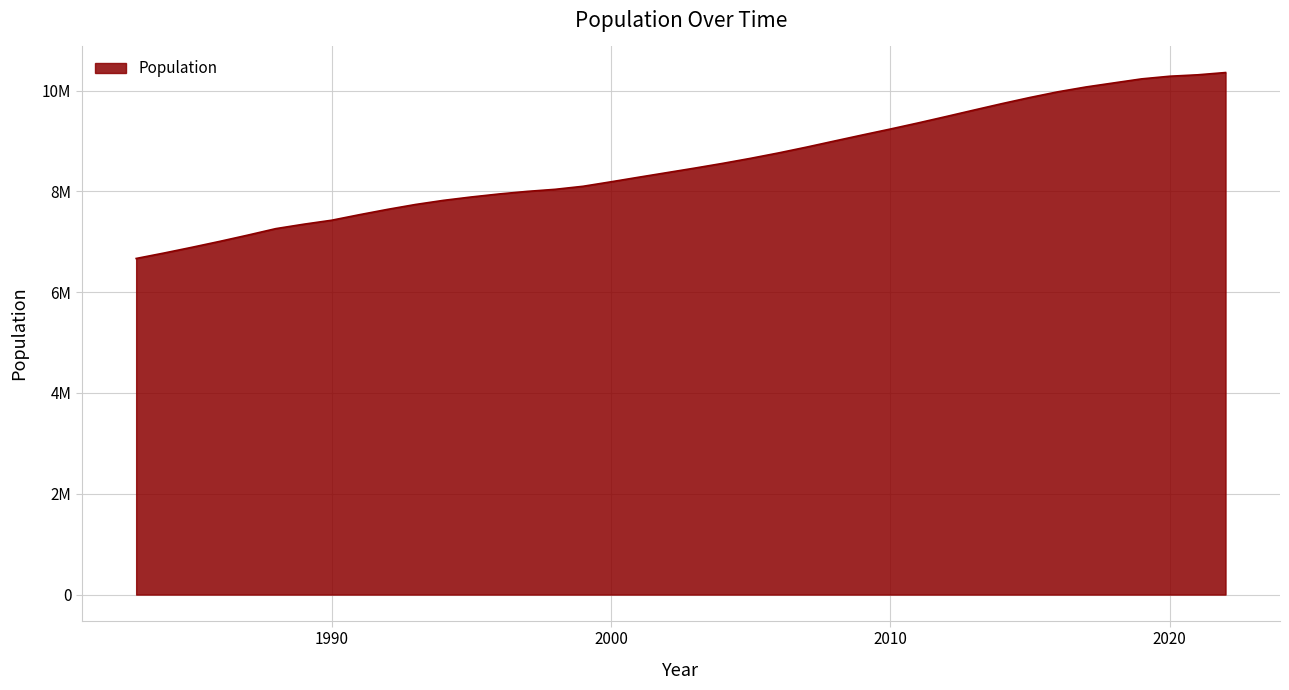

Does the chart have visible grid lines?

Yes